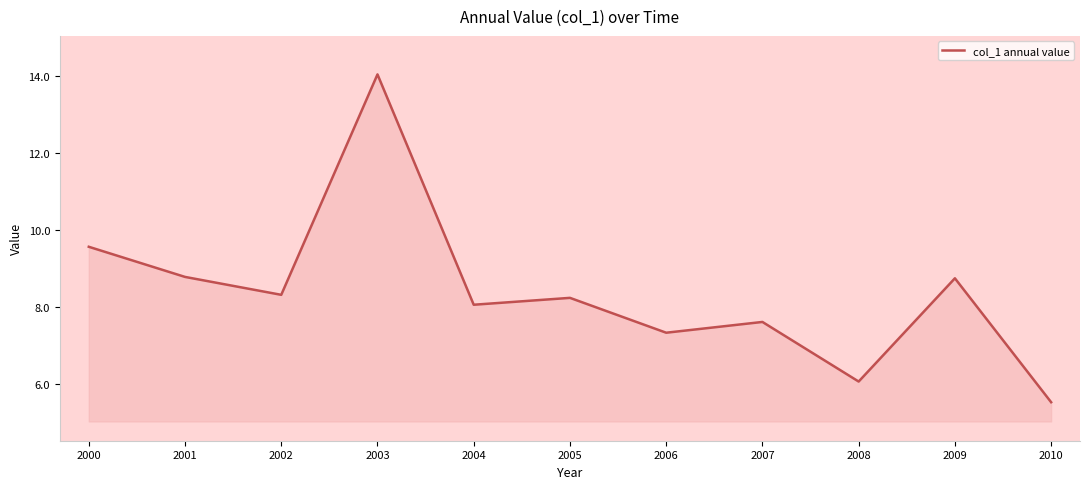

The value at 2004 is 8.1. True or false?

True